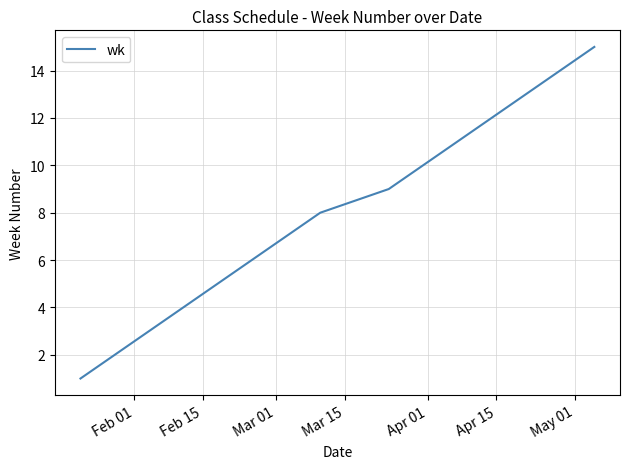

What is the maximum value shown in the chart?

15